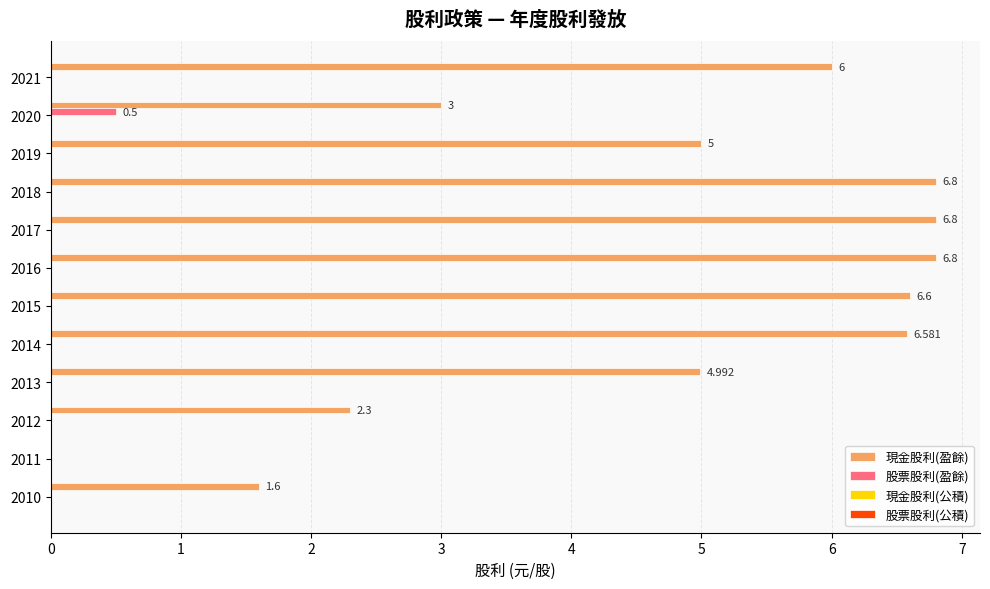

Which series has the largest total across all categories?

現金股利(盈餘)